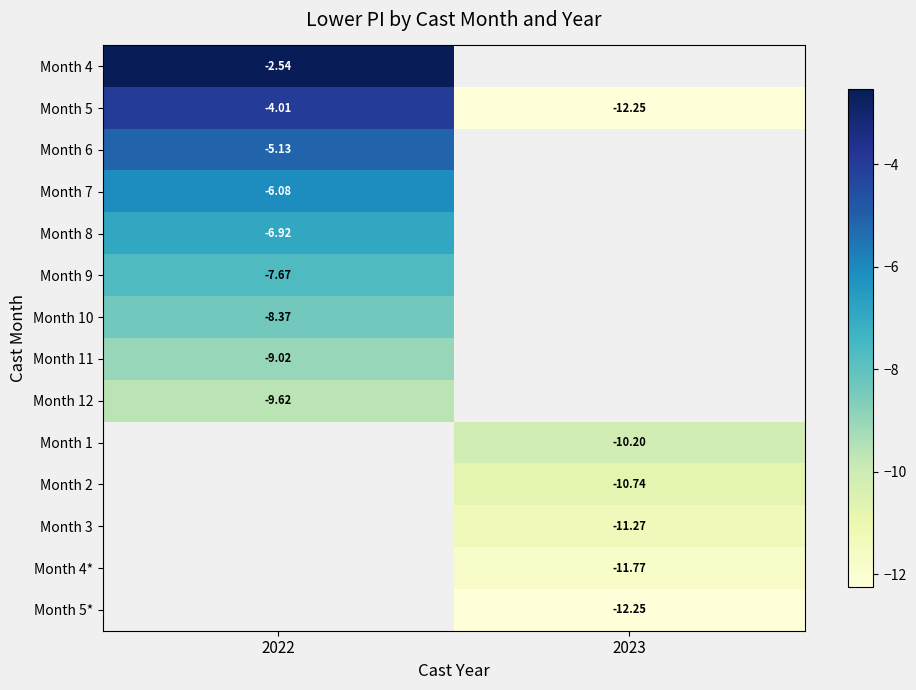

At which label is Month 7 closest to -6?

2022